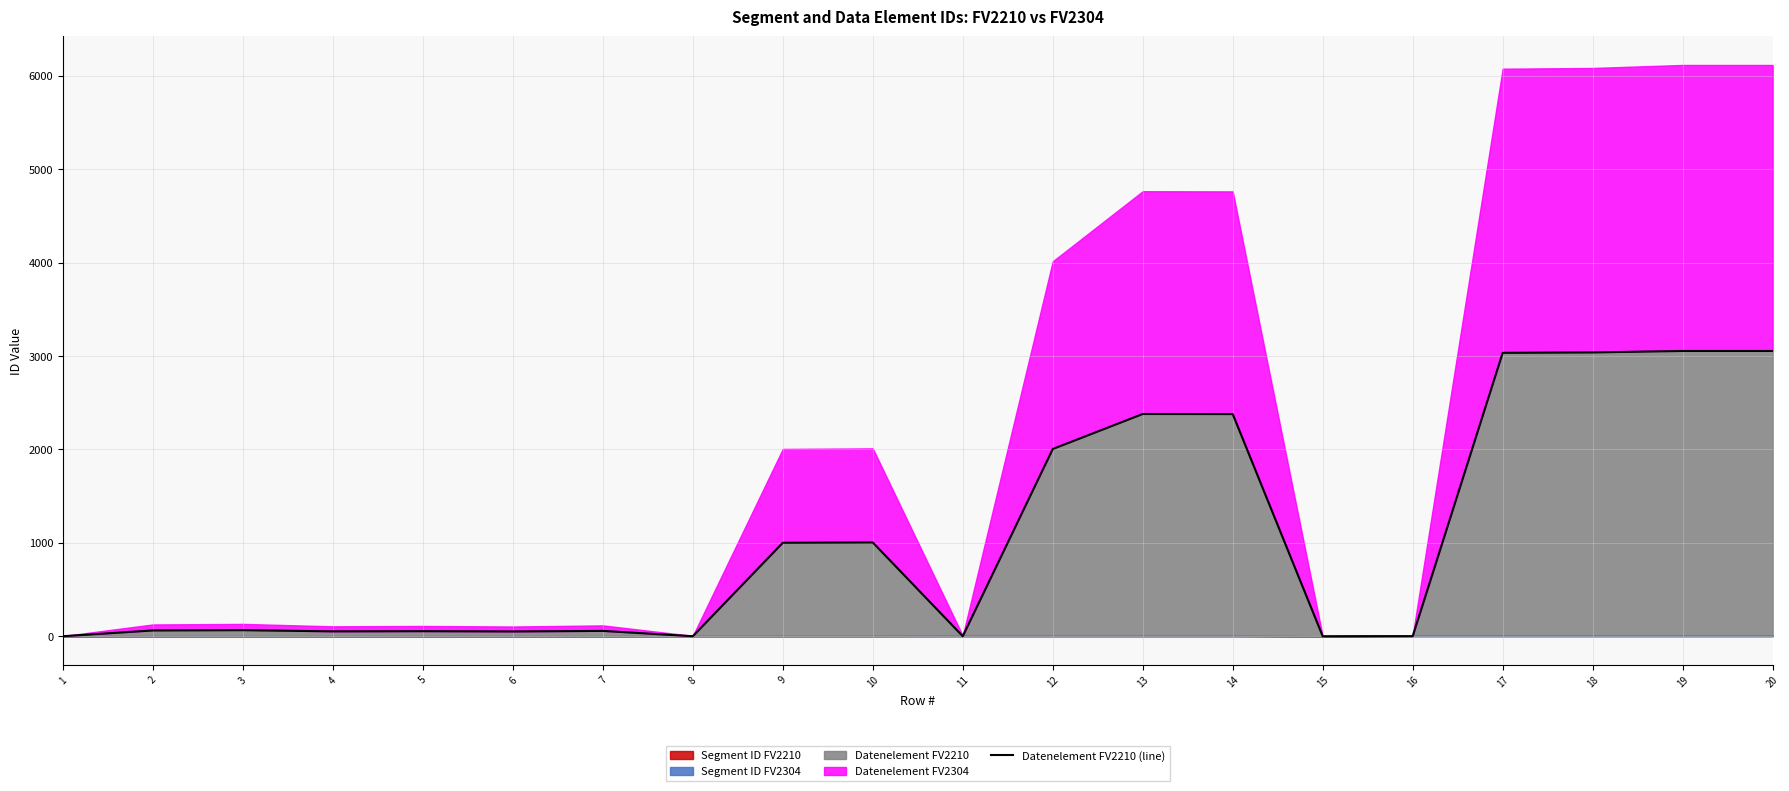

True or false: the data shows 0 at 11.

True